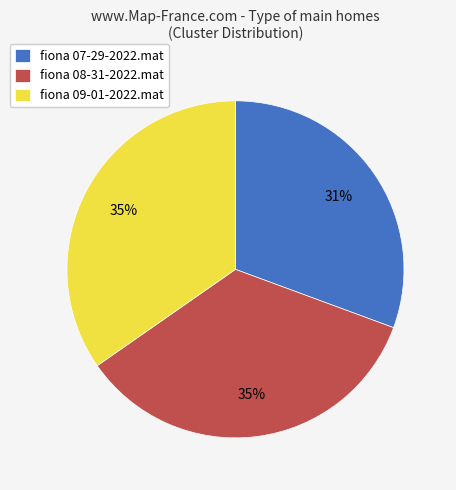

Is there any slice that represents more than half of the pie?

No